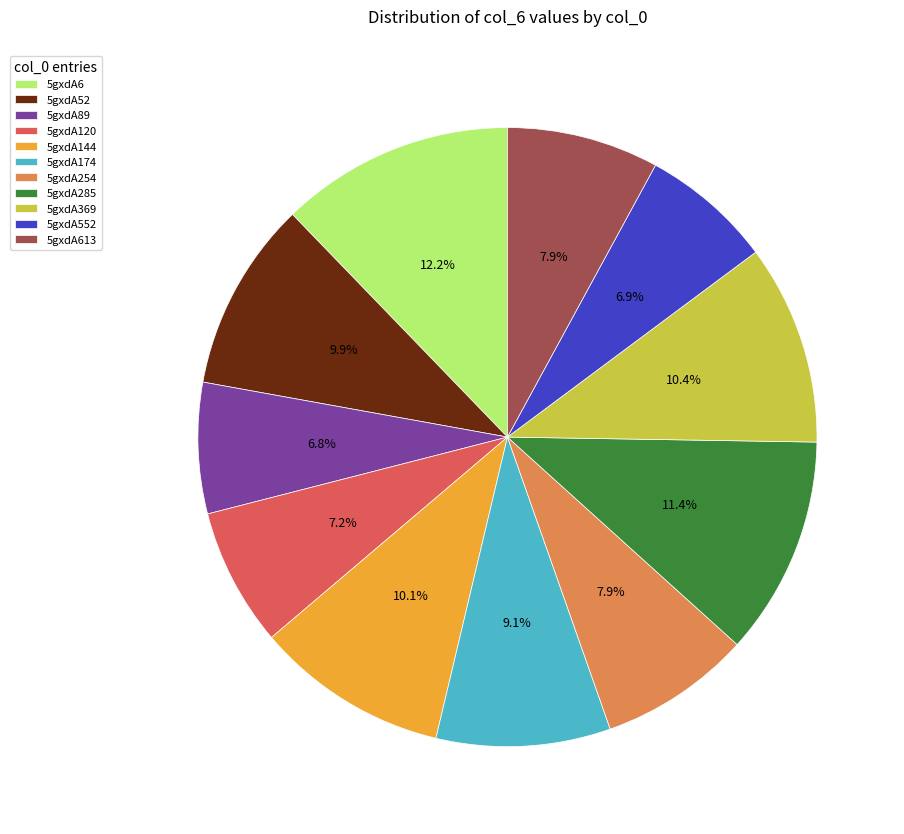

What percentage is the 5gxdA174 slice, to the nearest percent?

9%